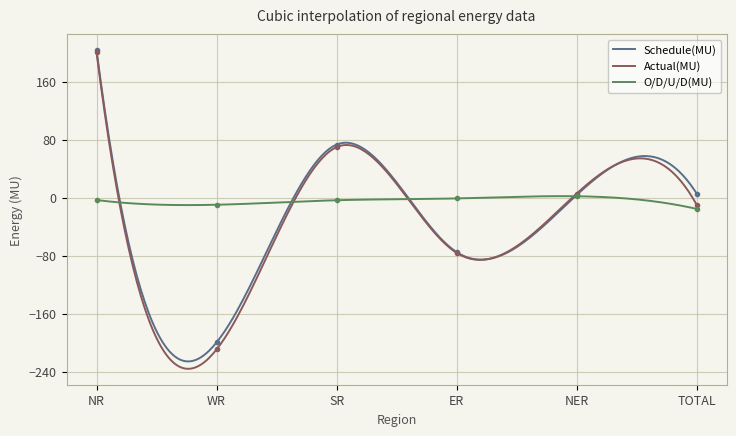

Rank the series by their maximum value, from highest to lowest.

Schedule(MU), Actual(MU), O/D/U/D(MU)